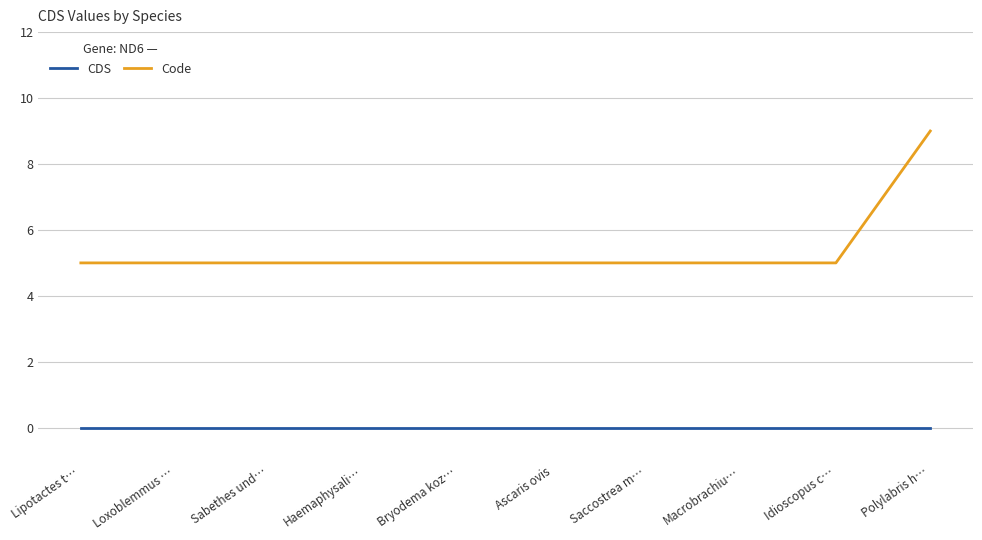

Which series has the widest spread of values?

Code